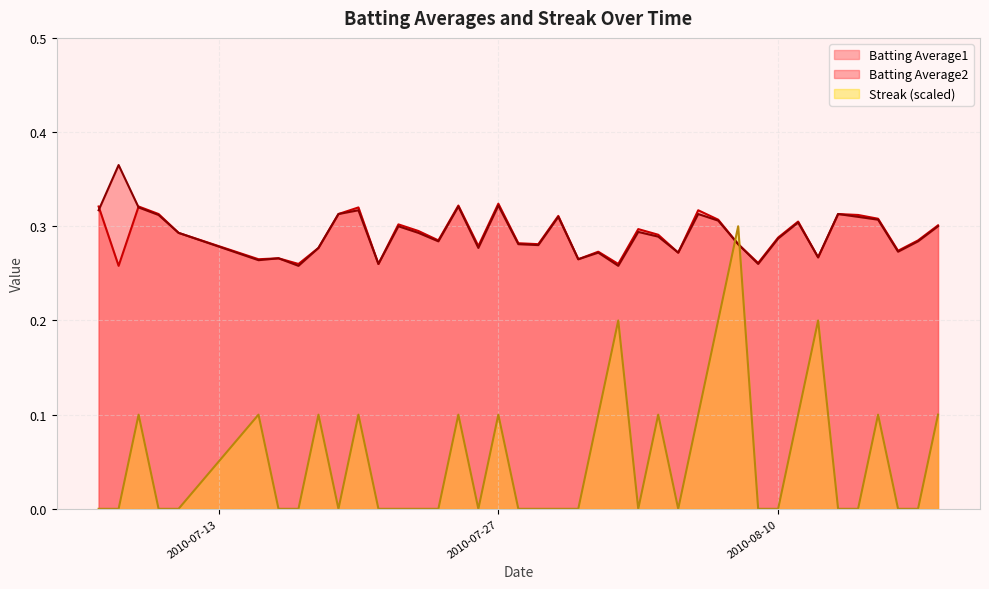

What is the average value of the Batting Average2 series?

0.3